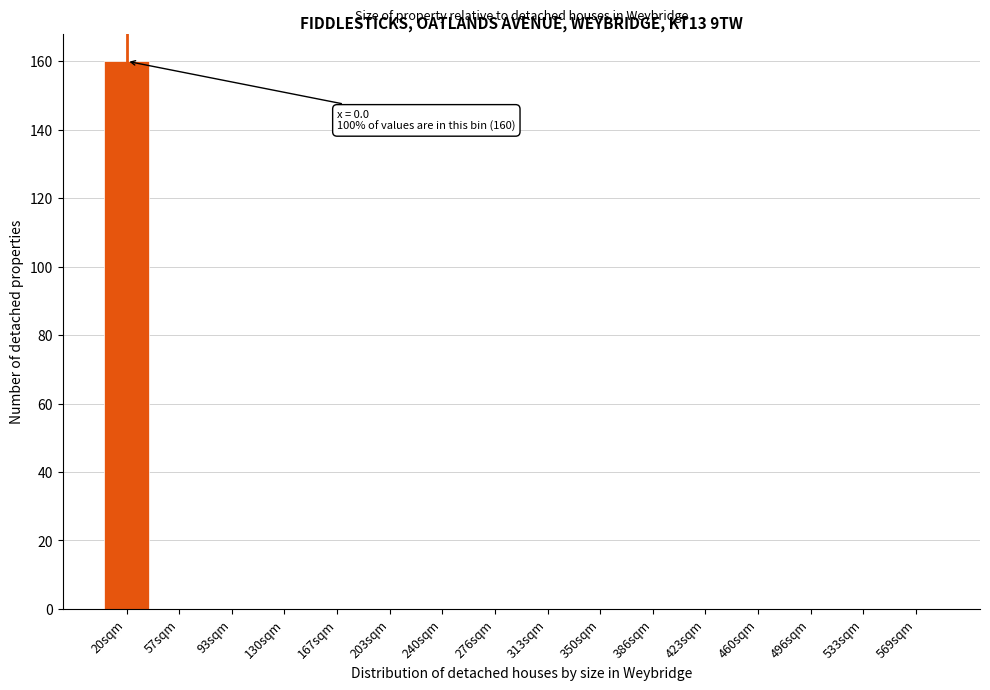

Reading right to left, list all the values displayed in this chart.

569sqm=0	533sqm=0	496sqm=0	460sqm=0	423sqm=0	386sqm=0	350sqm=0	313sqm=0	276sqm=0	240sqm=0	203sqm=0	167sqm=0	130sqm=0	93sqm=0	57sqm=0	20sqm=160